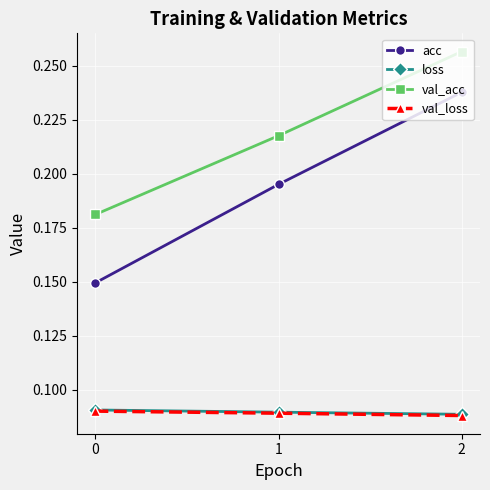

How many lines are shown in the chart?

4